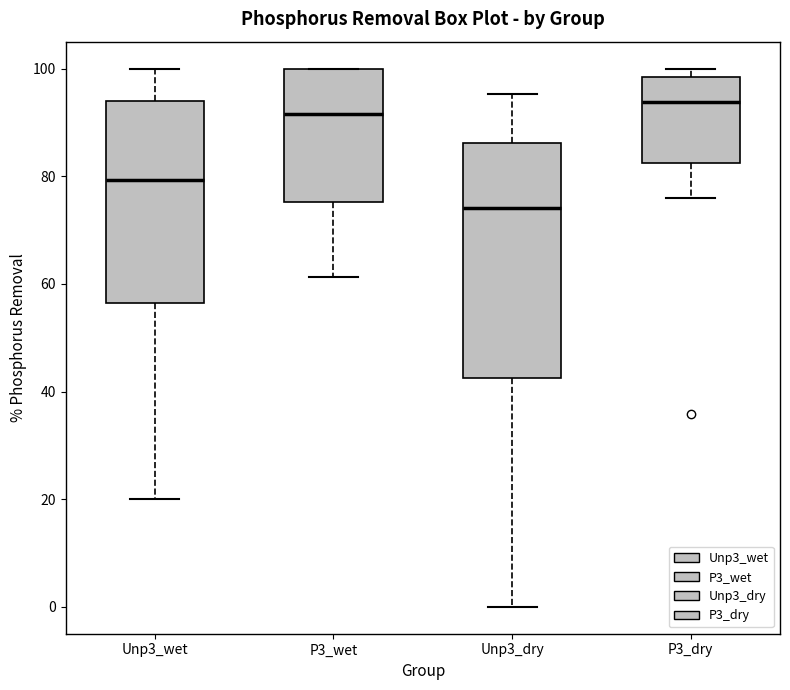

Reading left to right, transcribe this box plot: for each box, give where its median line is, the range the box spans, and where its two whiskers end, as read against the y-axis. The values are not printed on the chart, so give them approximately, as read against the axis.

Unp3_wet: median 80, box 56 to 94, whiskers 20 to 100
P3_wet: median 92, box 76 to 100, whiskers 62 to 100
Unp3_dry: median 74, box 42 to 86, whiskers 0 to 96
P3_dry: median 94, box 82 to 98, whiskers 76 to 100